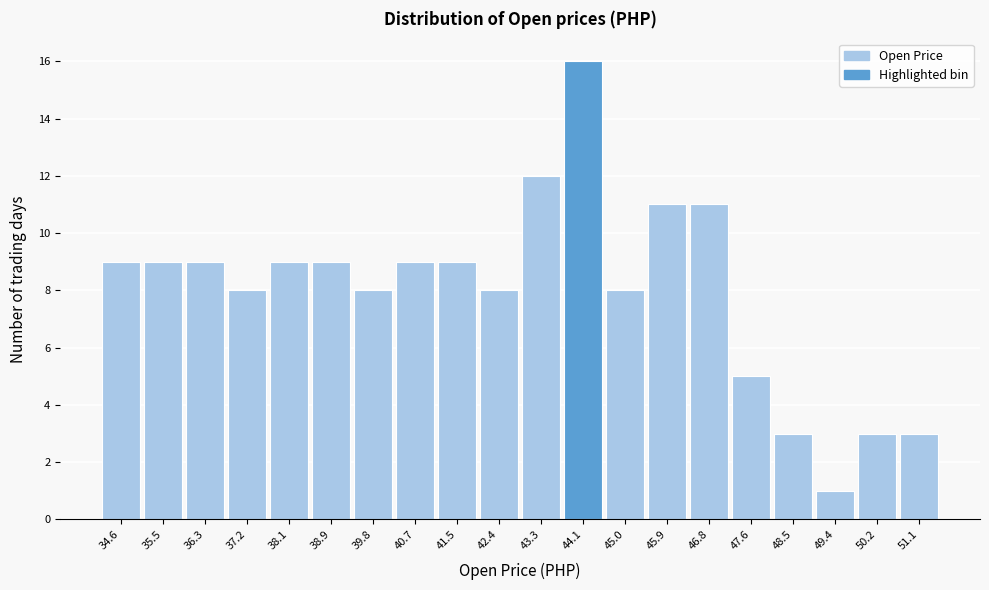

Reading left to right, list all the values displayed in this chart.

9	9	9	8	9	9	8	9	9	8	12	16	8	11	11	5	3	1	3	3